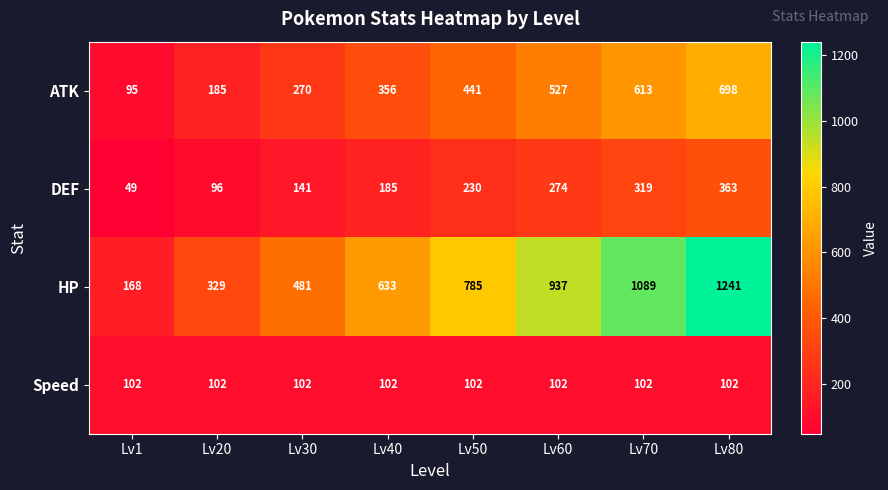

Which series has the widest spread of values?

HP